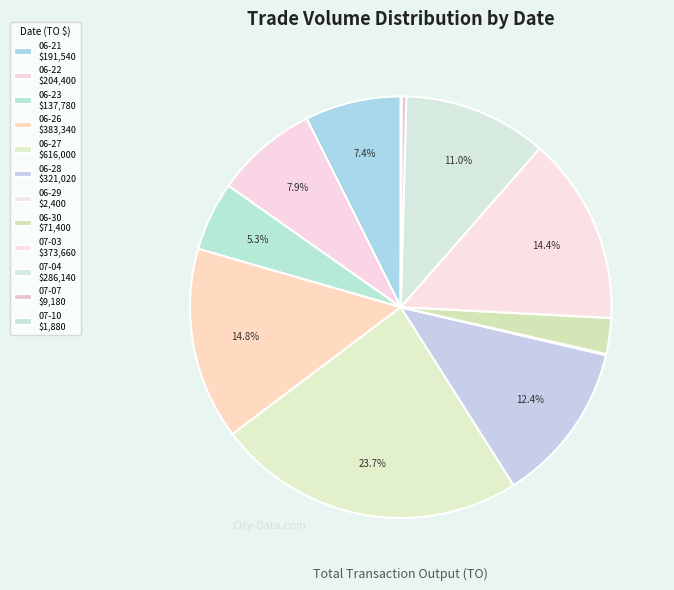

Count the number of slices in the pie.

12